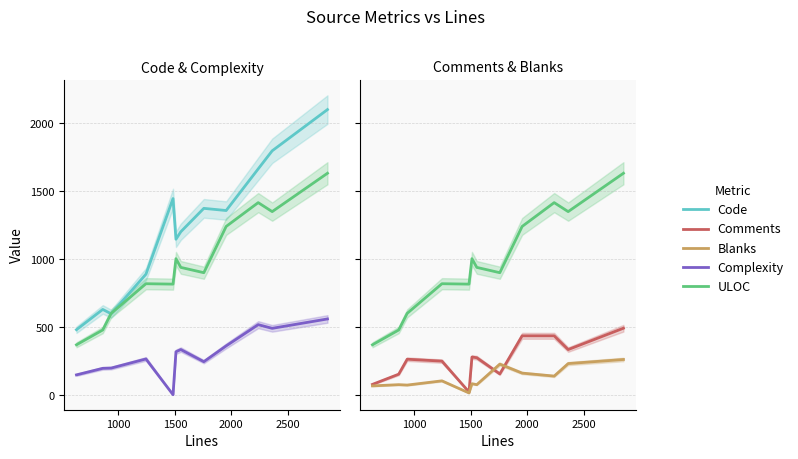

How many data points in ULOC are less than 939?

6